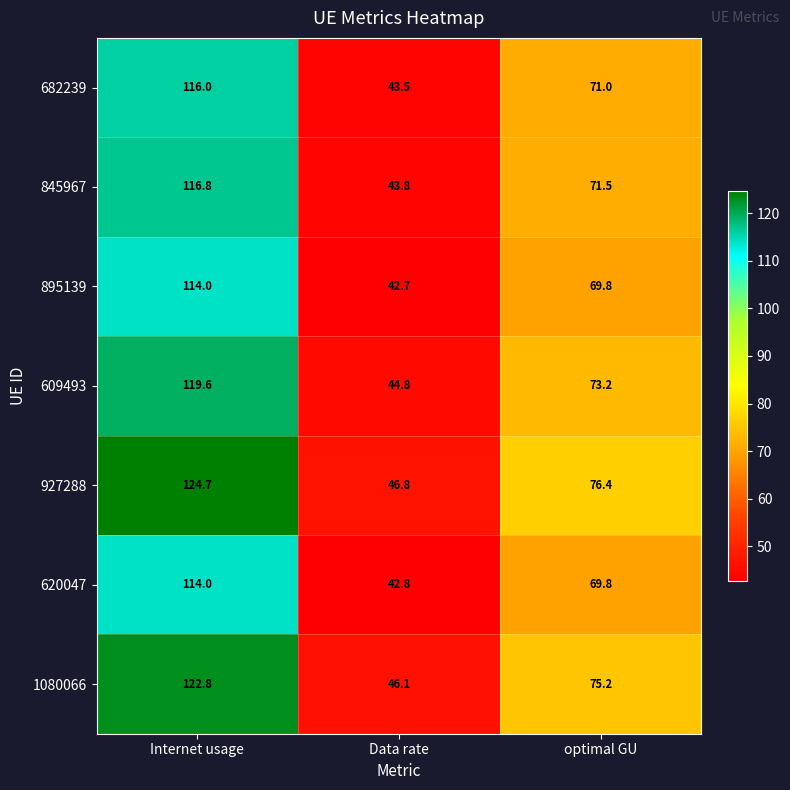

What is the sum of all 609493 values?

237.6